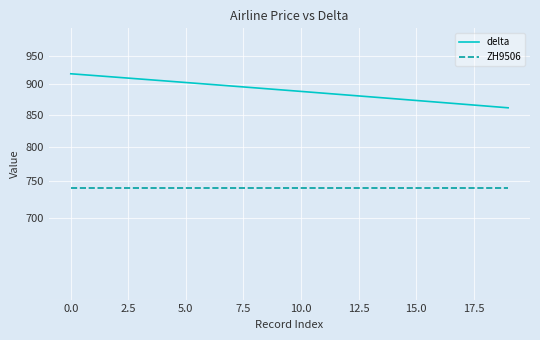

Reading right to left, list all the values displayed in this chart.

delta: 861	864	867	870	873	876	879	882	885	888	891	894	897	900	903	906	909	912	915	918
ZH9506: 740	740	740	740	740	740	740	740	740	740	740	740	740	740	740	740	740	740	740	740